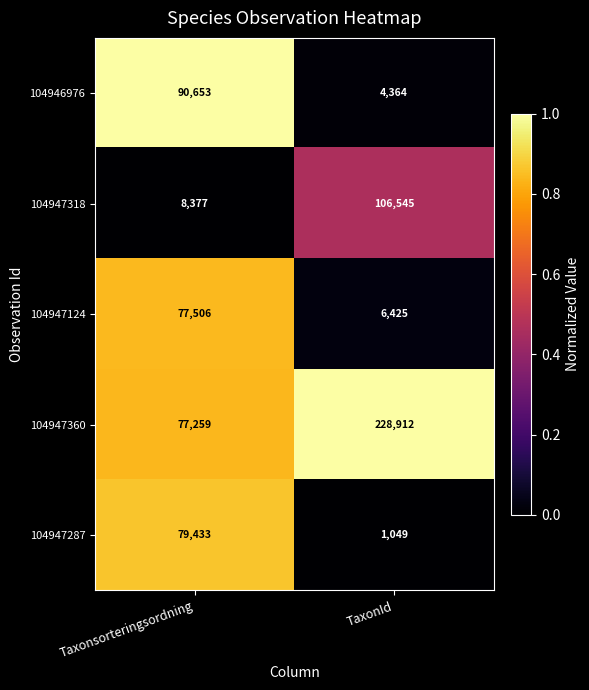

Is it true that 104947318 equals 8377 at Taxonsorteringsordning?

True